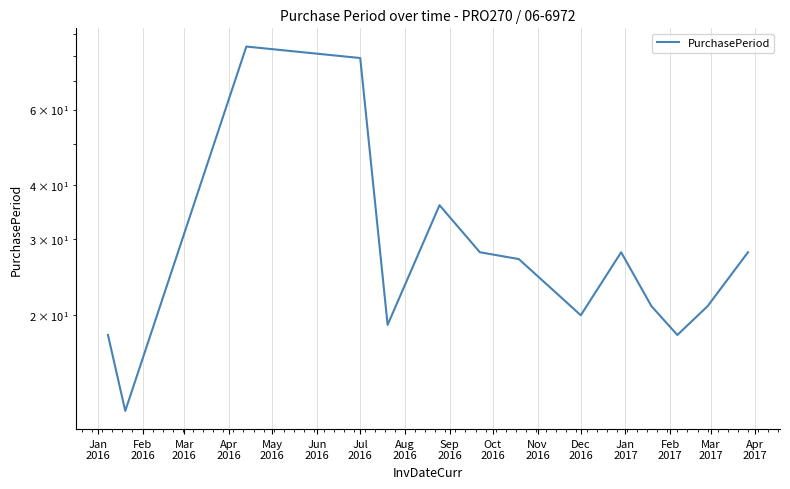

At which category does the data reach its first local valley?

Feb
2016